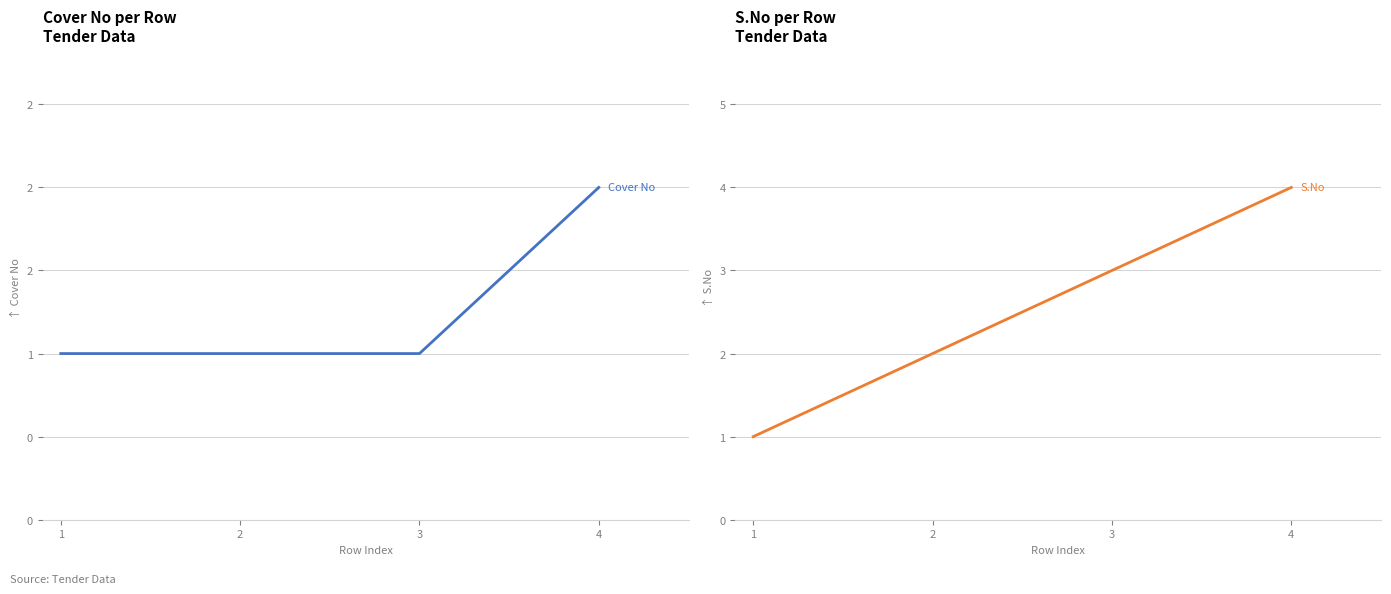

What is the spread (max minus min) of values at 4?

2